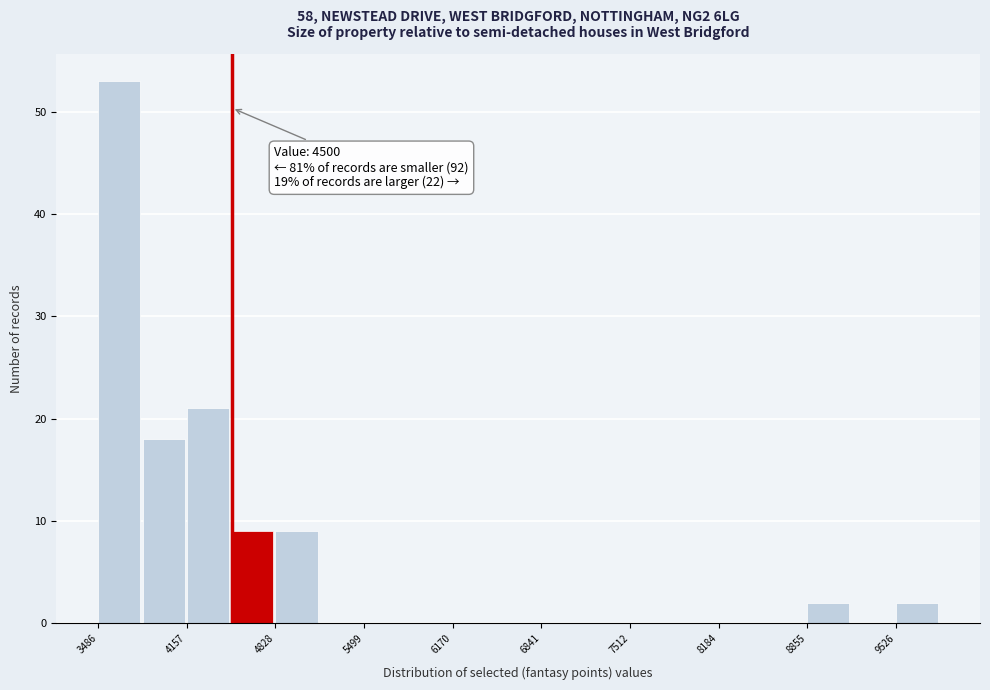

Read against the x-axis, roughly where is the centre of the tallest bar?

3600